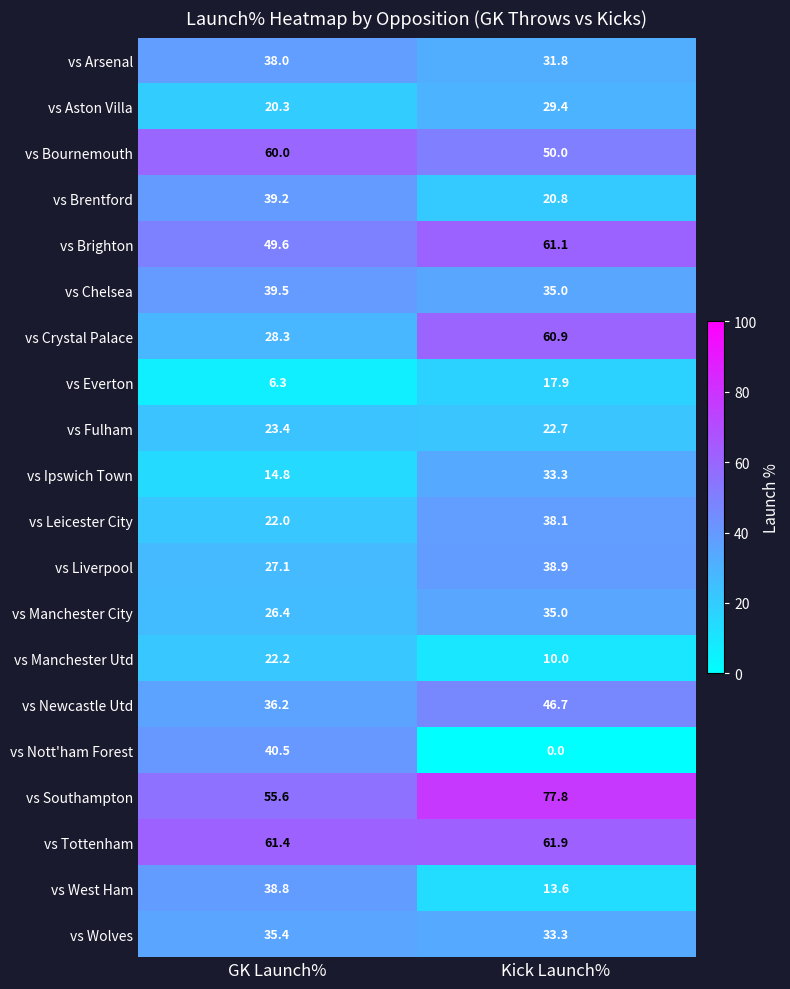

What is the difference between the maximum and minimum values in the vs Wolves series?

2.1